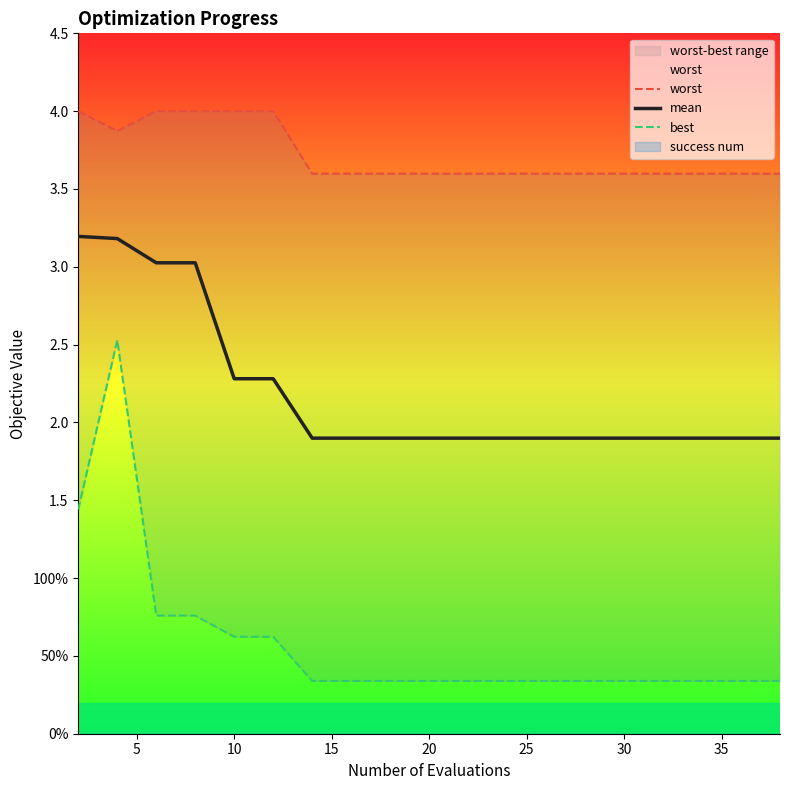

List the series in order of their overall mean, lowest first.

best, mean, worst